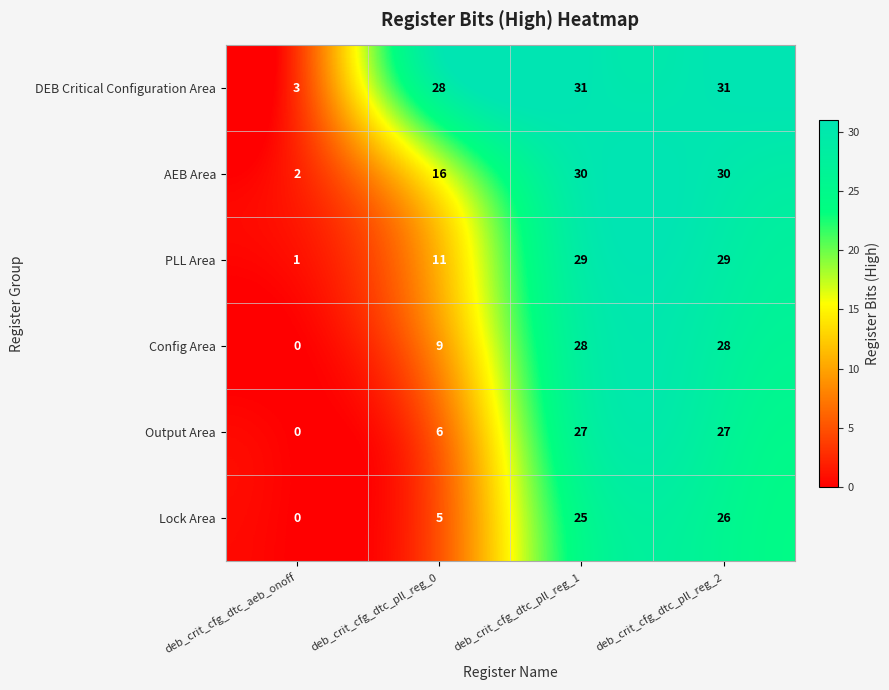

At how many categories does at least one series exceed 0?

4